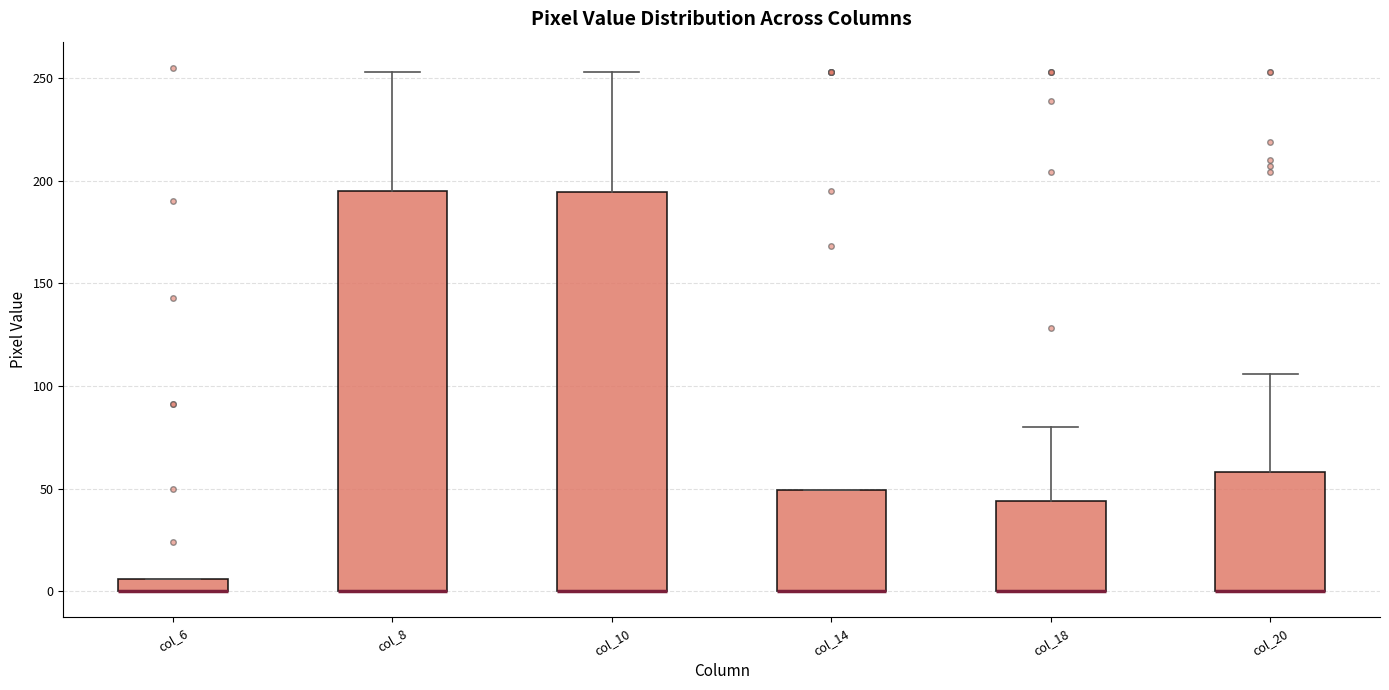

Where is the upper edge of the box for col_10 on the y-axis? The values are not printed on the chart, so give them approximately, as read against the axis.

195